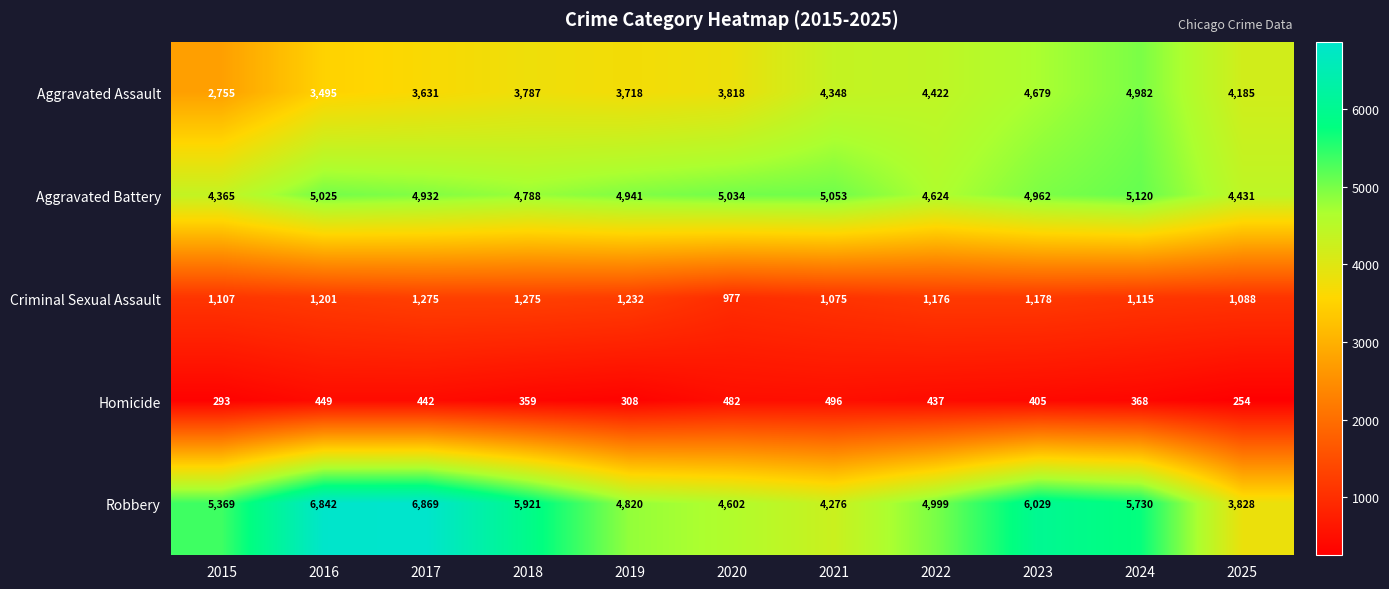

What is the spread (max minus min) of values at 2023?

5624